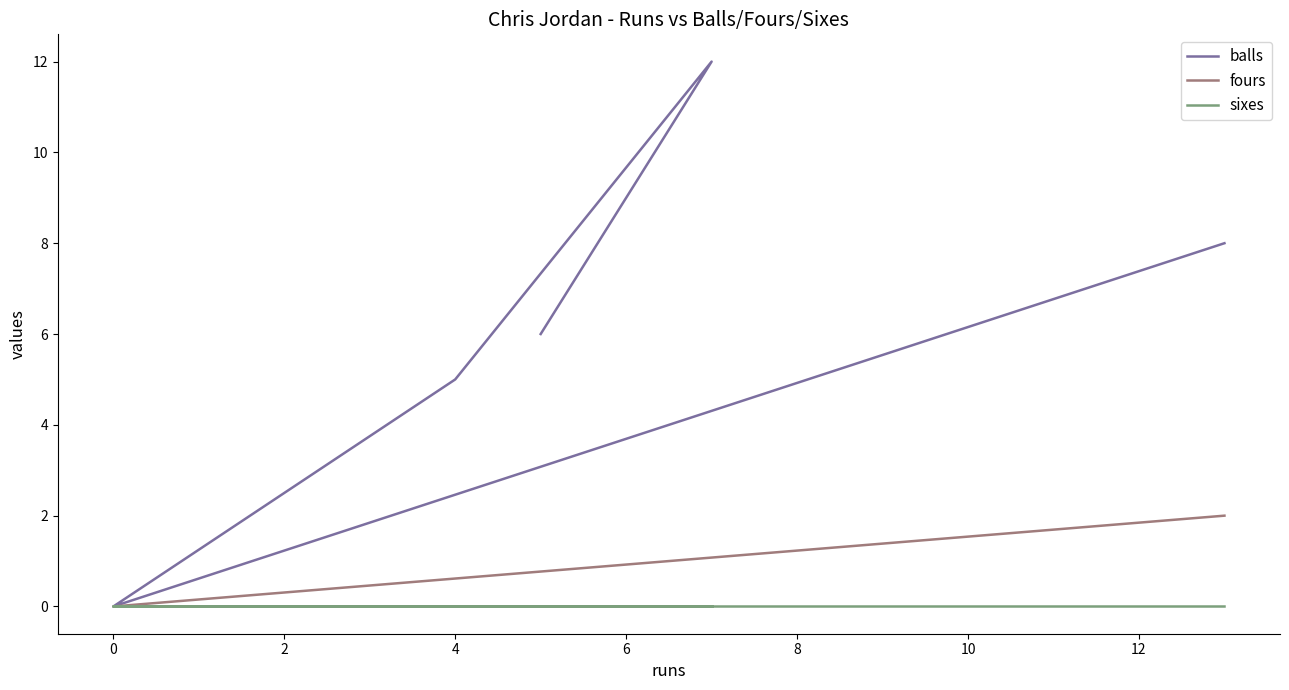

Between 4 and 6, which series saw the biggest shift?

balls